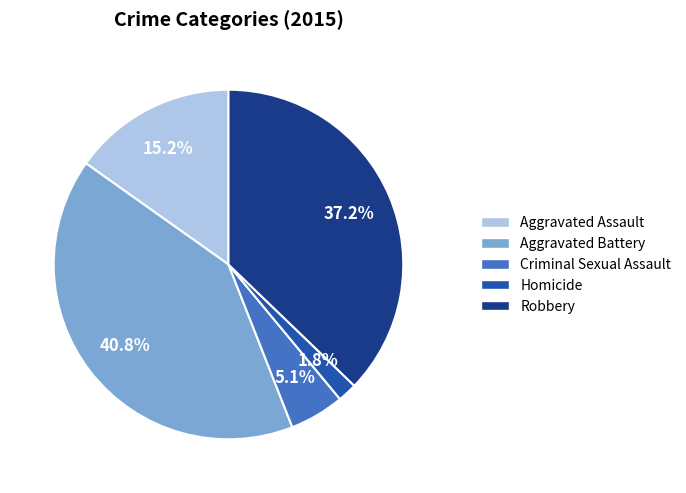

Count the number of slices in the pie.

5